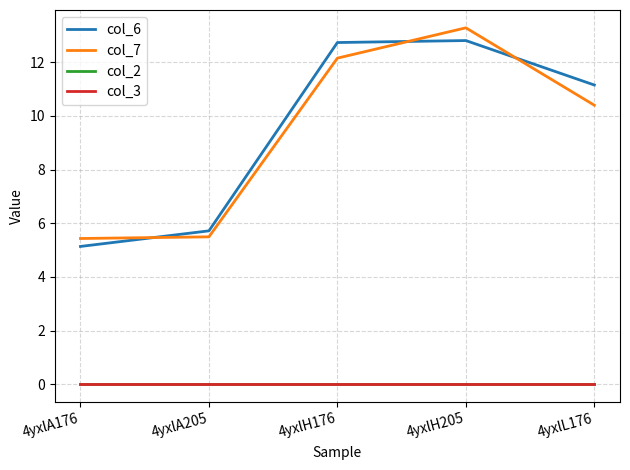

Which series has the largest range (max minus min)?

col_7